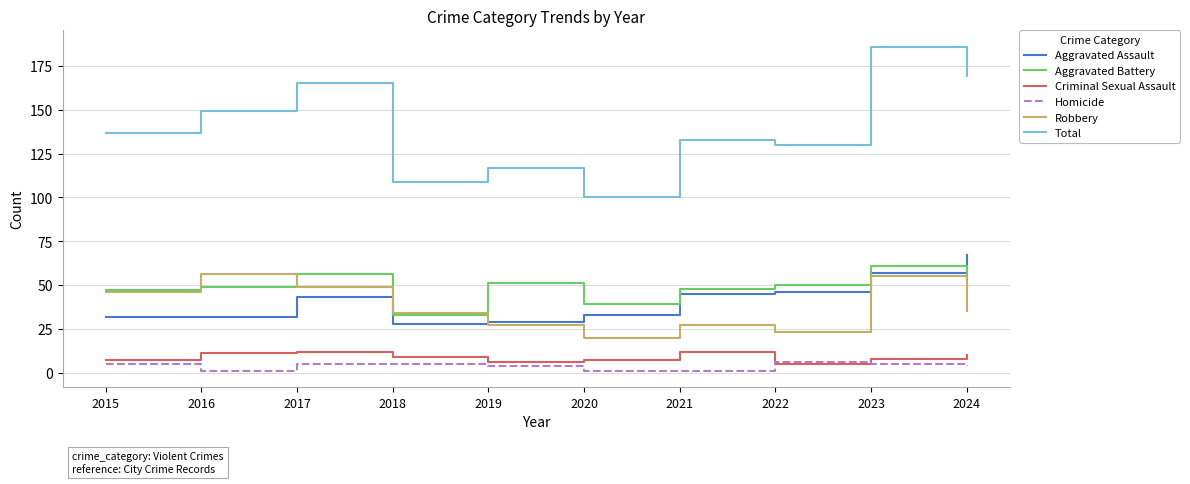

List the labels in order of Total value, smallest first.

2020, 2018, 2019, 2022, 2021, 2015, 2016, 2017, 2024, 2023